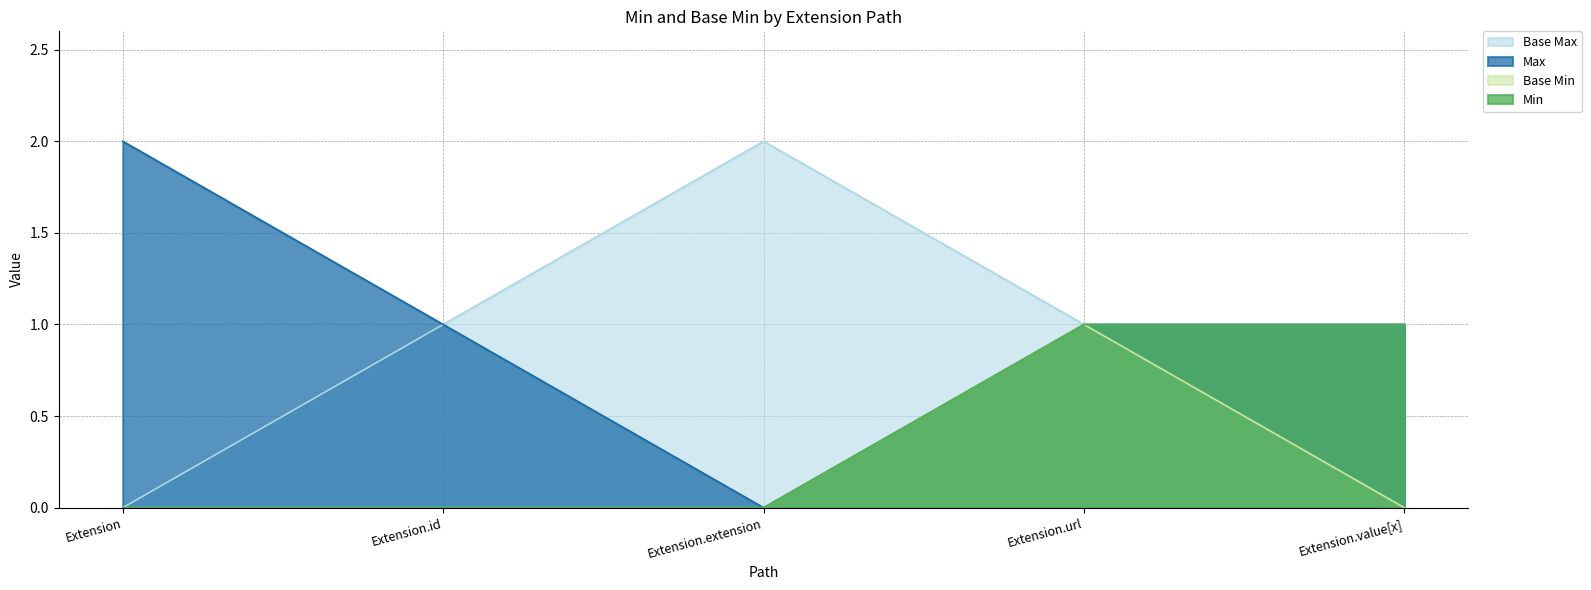

True or false: Extension and Extension.id cross at least once.

False